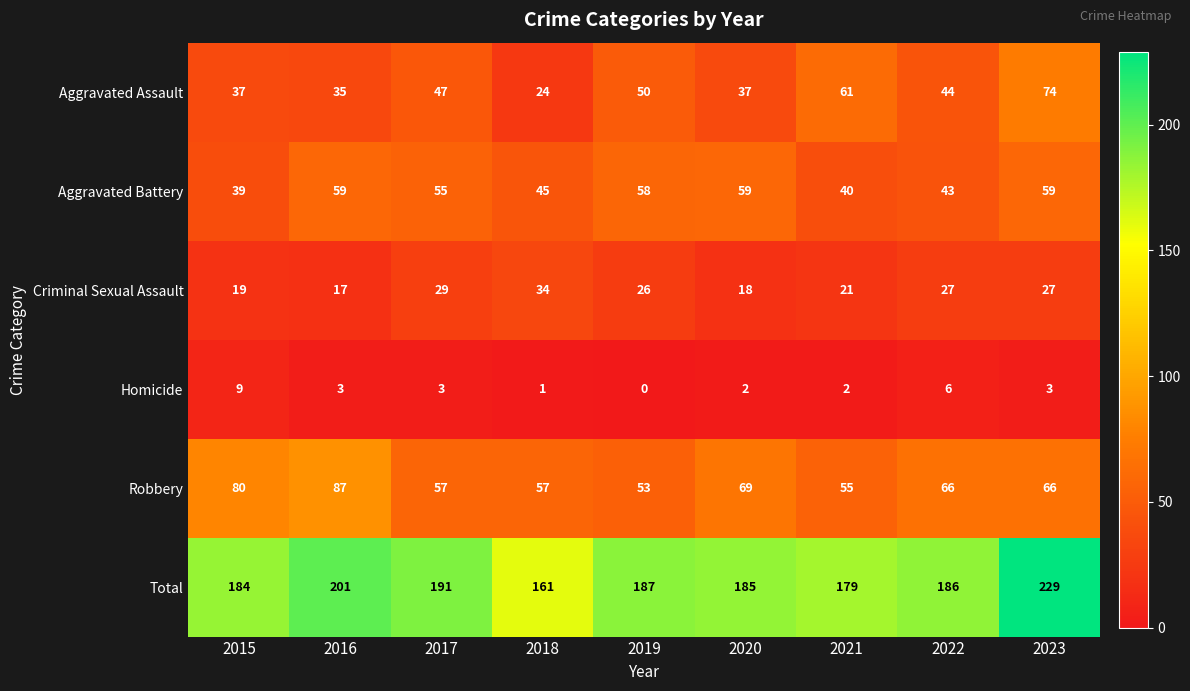

At which category is the sum across all series the highest?

2023